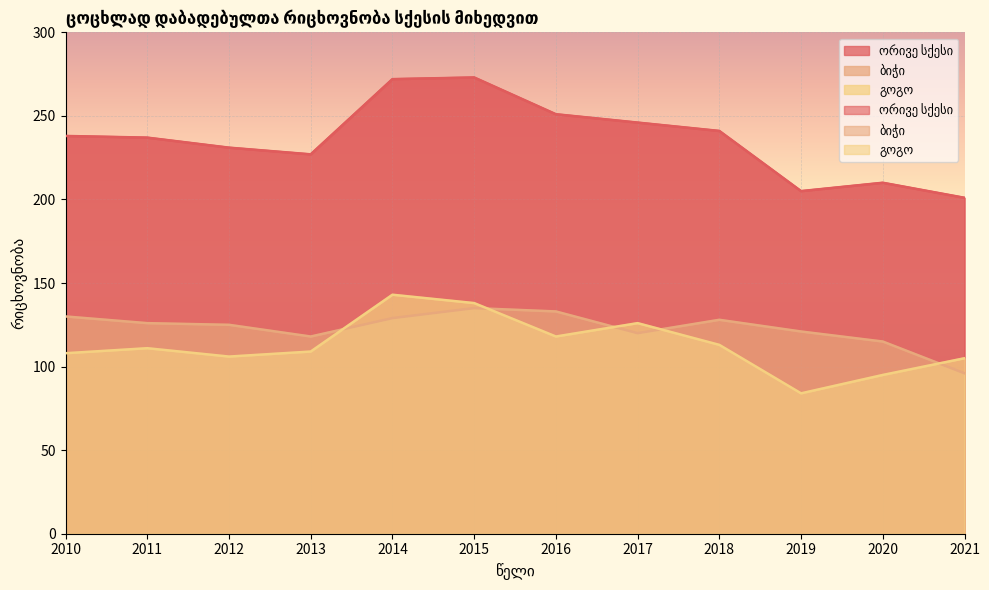

At how many categories does at least one series exceed 133?

12